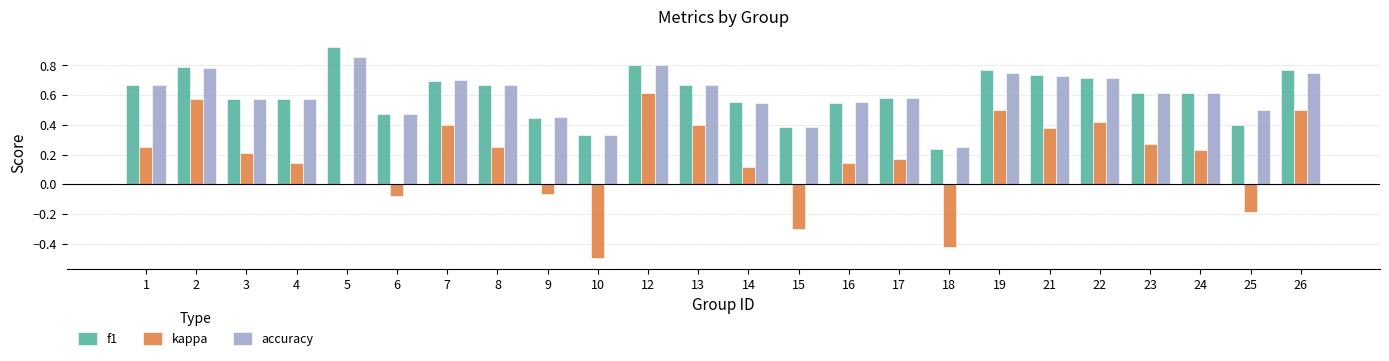

What is the sum of the accuracy values at 6 and 2?

1.3